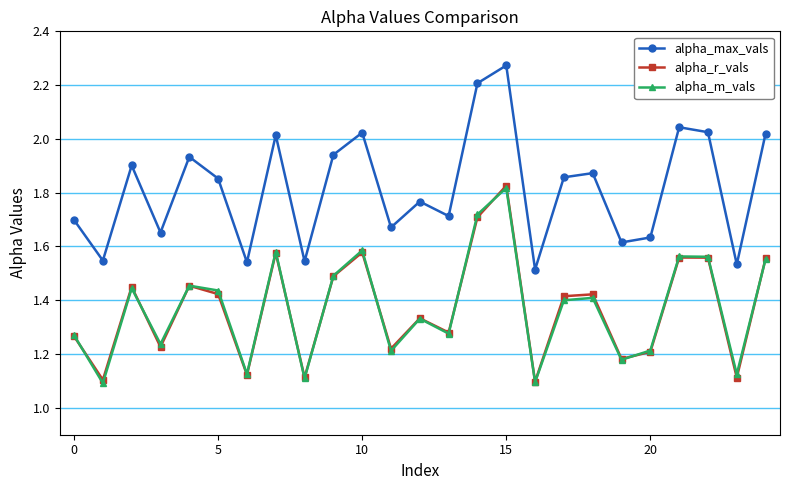

True or false: alpha_r_vals and alpha_max_vals cross at least once.

False